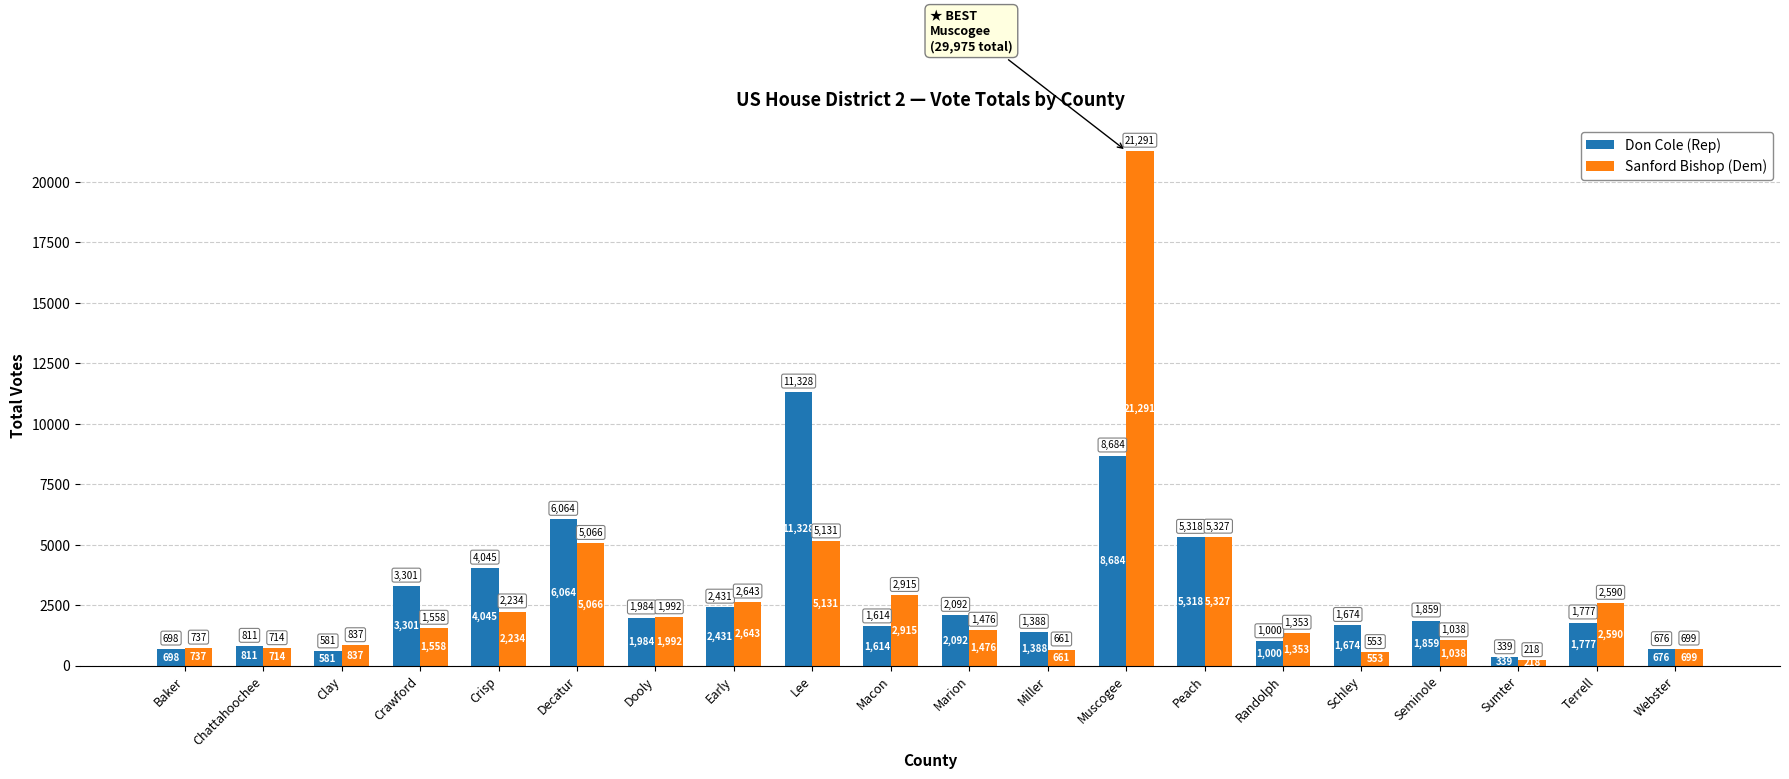

What is the sum of all Sanford Bishop (Dem) values?

59033